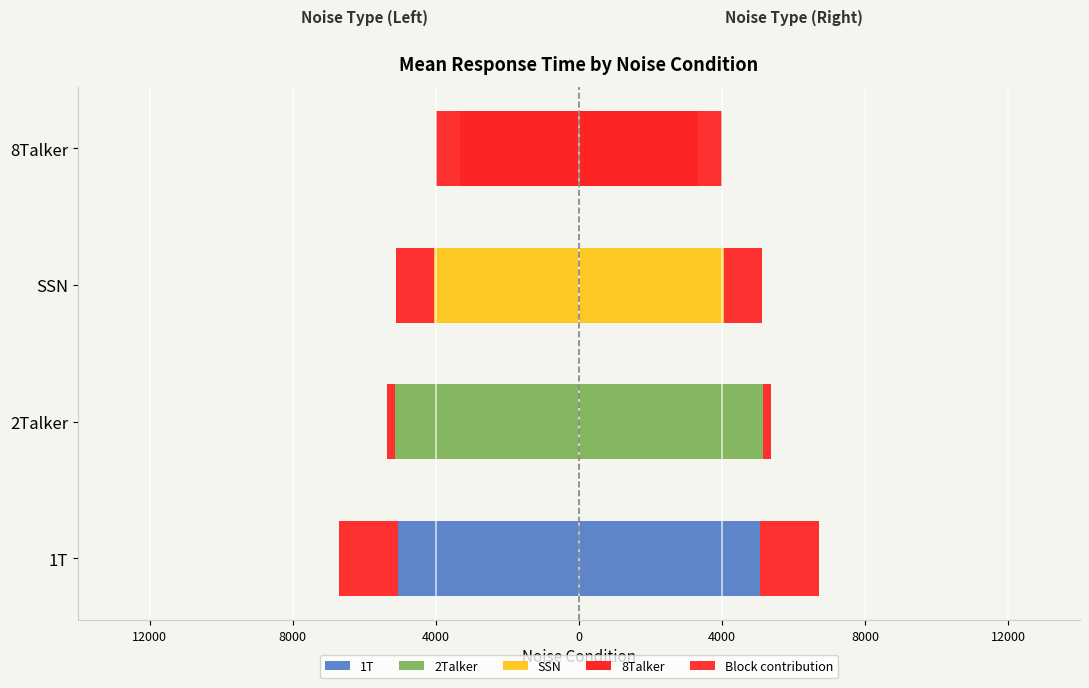

What is the lowest value of the Mean RT (left) series?

-5142.9